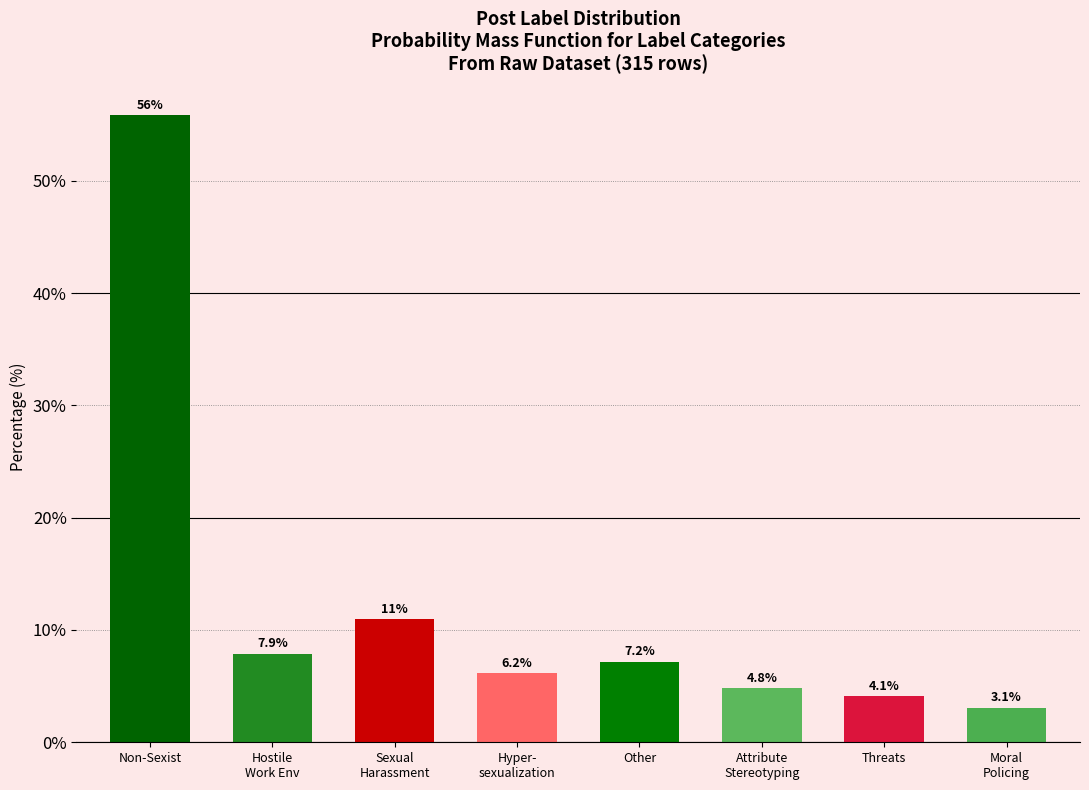

Reading left to right, list all the values displayed in this chart.

55.8	7.9	11.0	6.2	7.2	4.8	4.1	3.1